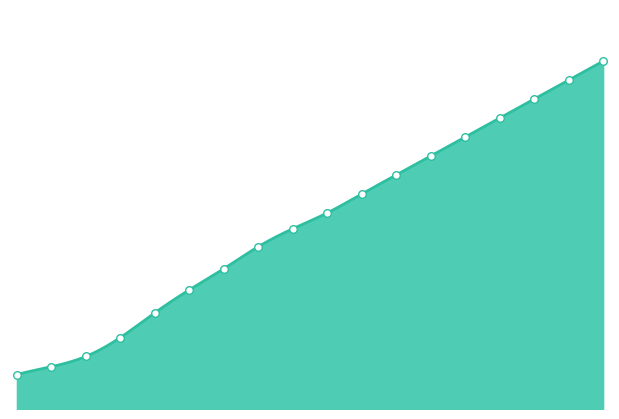

Which has a higher value, 04:54 or 05:40?

05:40